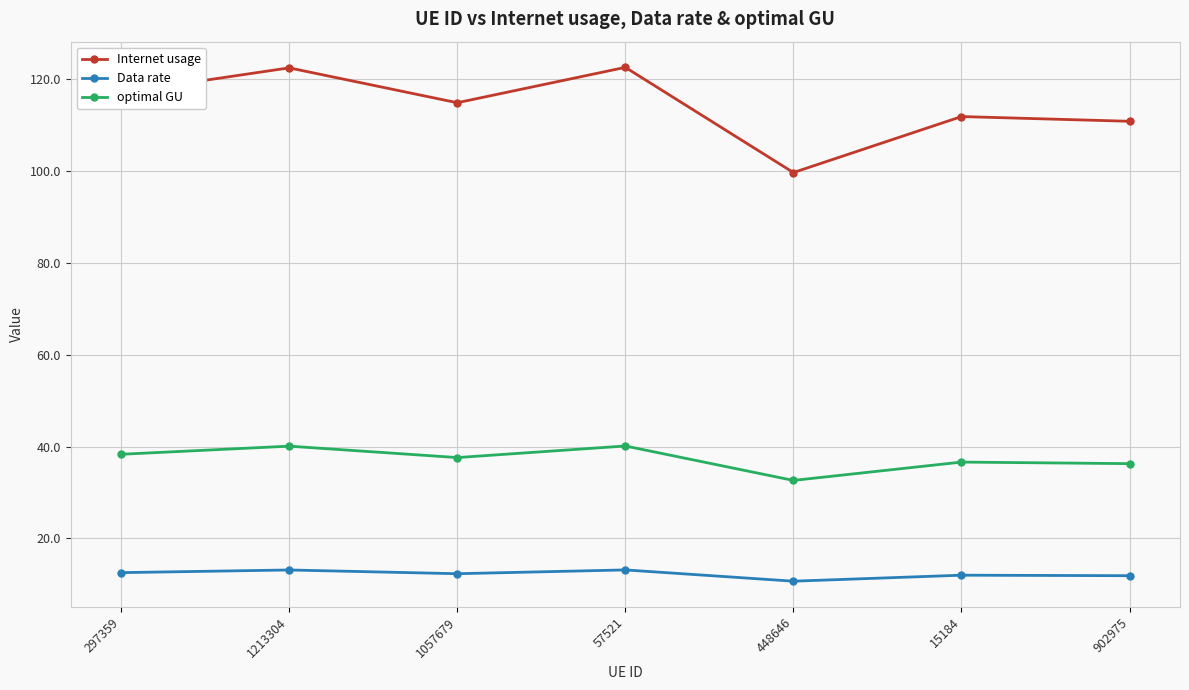

True or false: optimal GU has more than 1 interior local peaks.

True